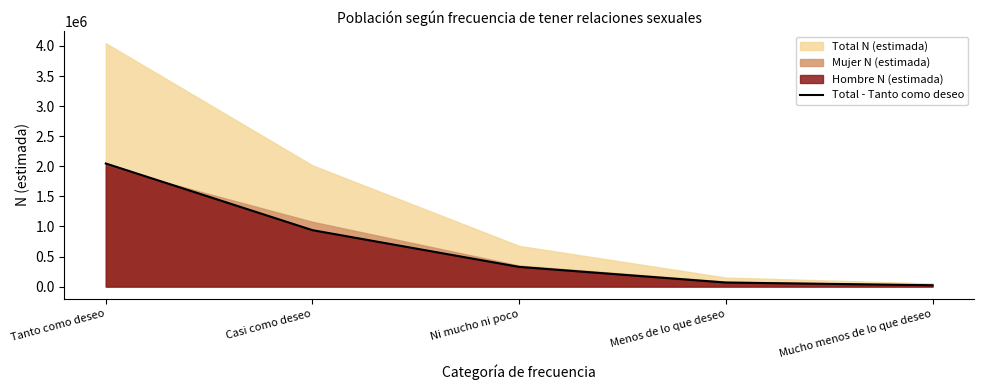

Rank the categories by value from lowest to highest.

Mucho menos de lo que deseo, Menos de lo que deseo, Ni mucho ni poco, Casi como deseo, Tanto como deseo